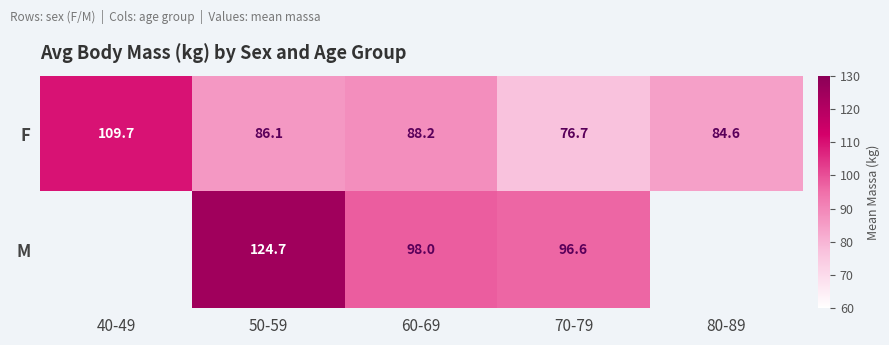

Is it true that M equals 96.6 at 70-79?

True